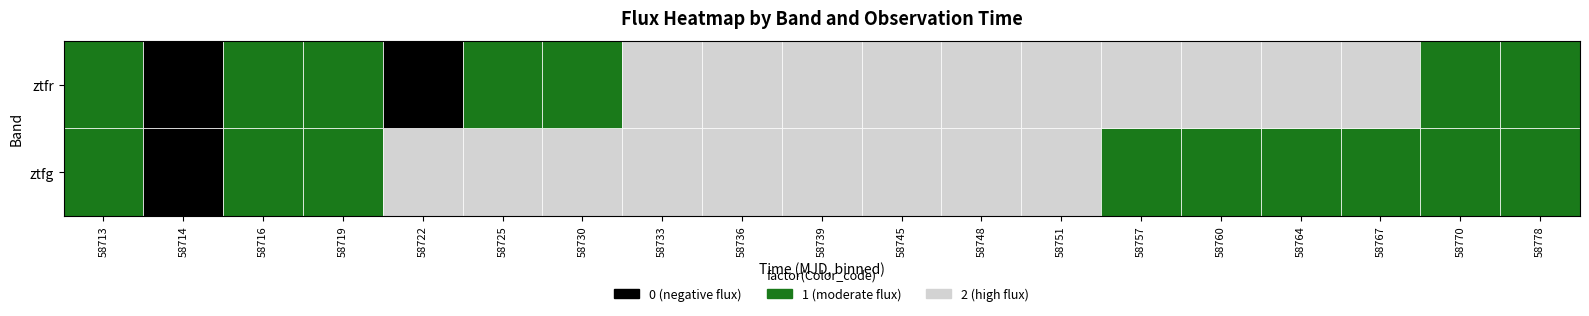

Reading left to right, what are all the values shown in this chart?

ztfg: 23.0	-28.6	11.6	93.4	583.0	1056.2	1064.1	1115.8	1141.7	1124.5	886.7	727.5	510.3	281.8	185.7	92.9	113.6	95.8	79.2
ztfr: 1.5	-30.7	42.3	6.0	-8.9	67.9	301.0	553.6	1012.6	1061.1	967.0	906.5	826.5	699.7	591.2	647.8	506.5	279.4	300.3